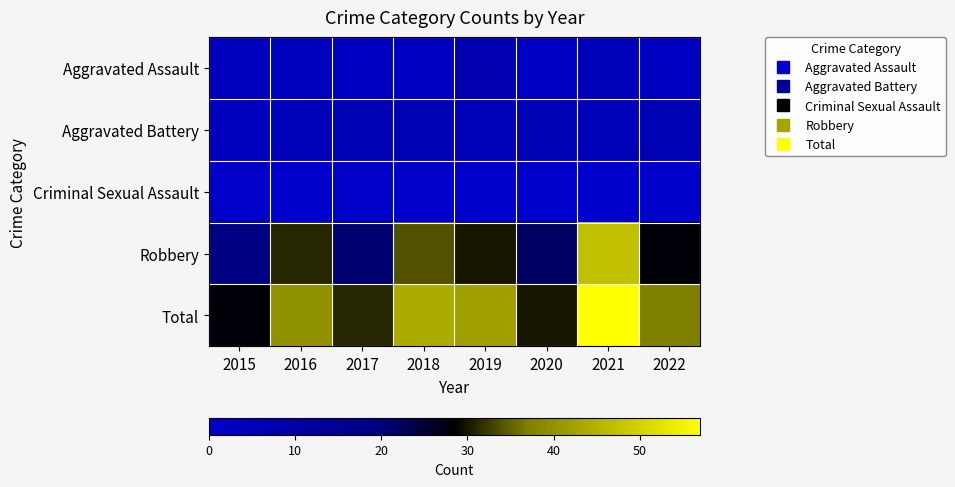

How many data points does each series have?

8